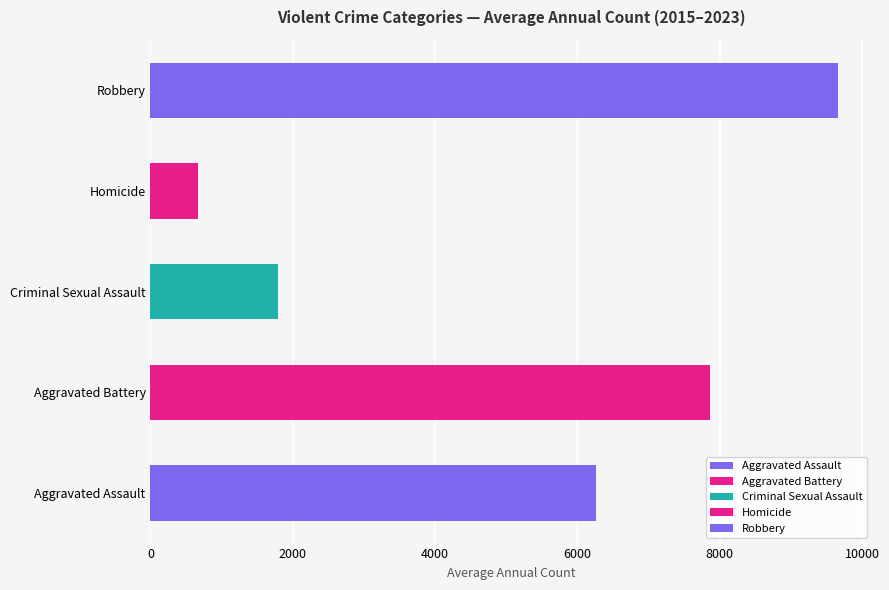

What is the value of the Criminal Sexual Assault bar at the 8th from the left?

1779